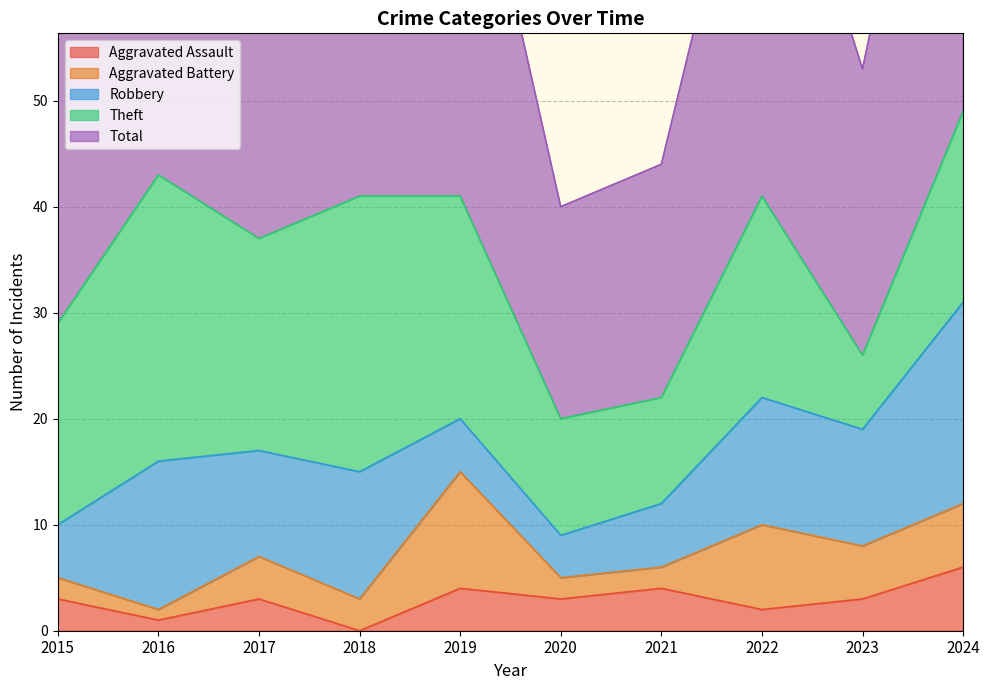

What is the value of the Aggravated Assault point at the 9th from the left?

3